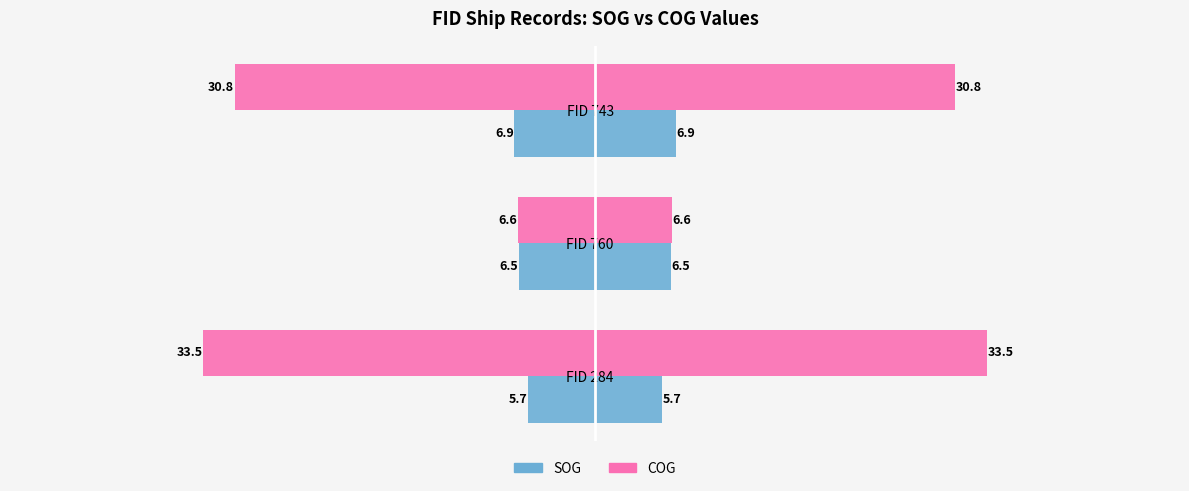

How many categories are shown in the chart?

3